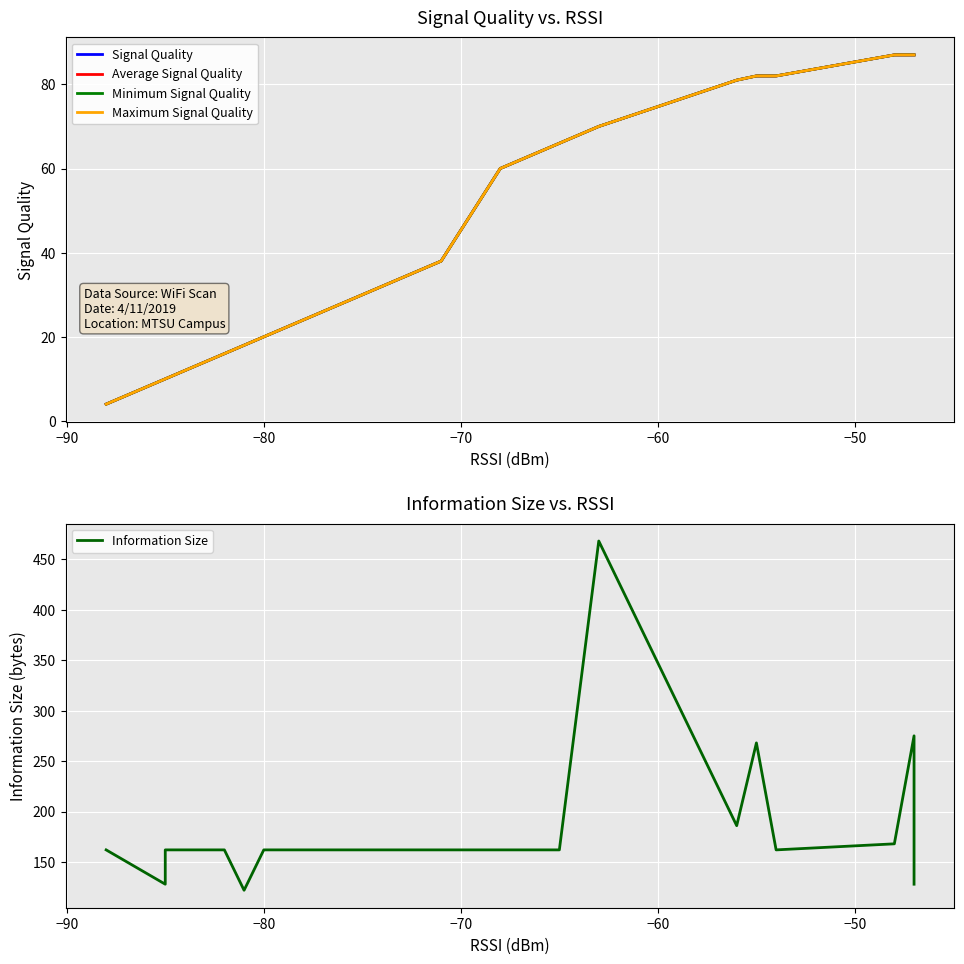

What is the difference between the maximum and minimum values in the Minimum Signal Quality series?

83